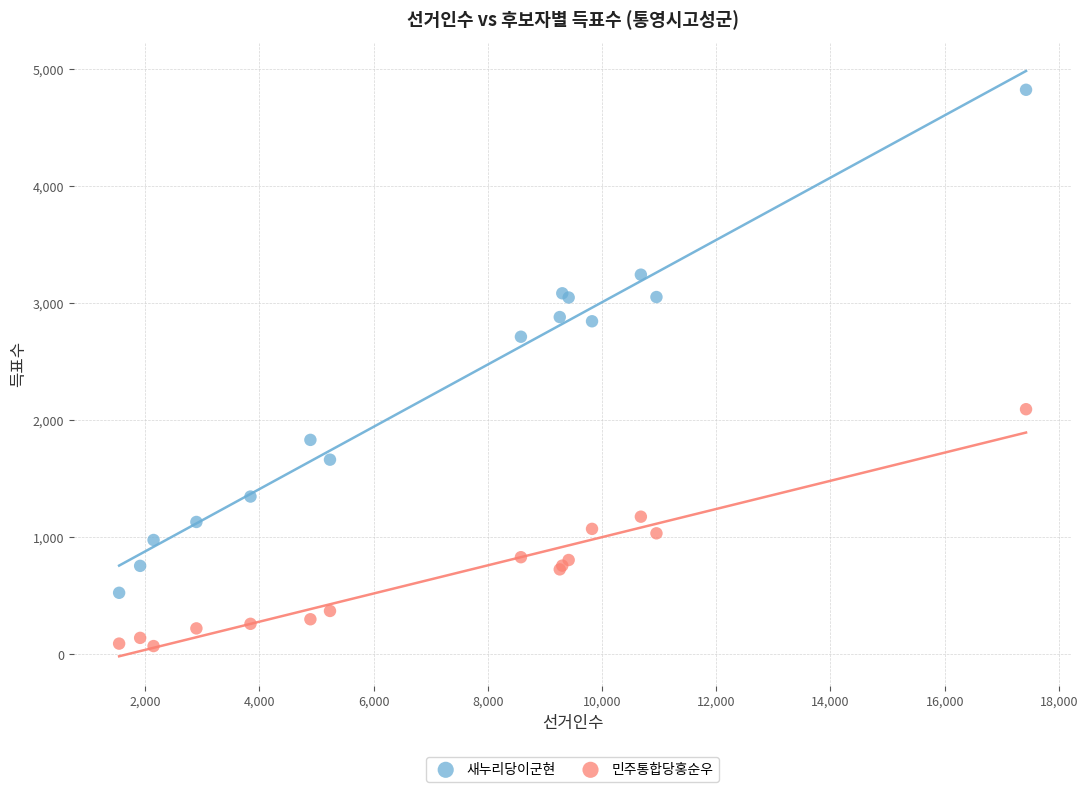

Which series has the largest Y range (max minus min)?

새누리당이군현